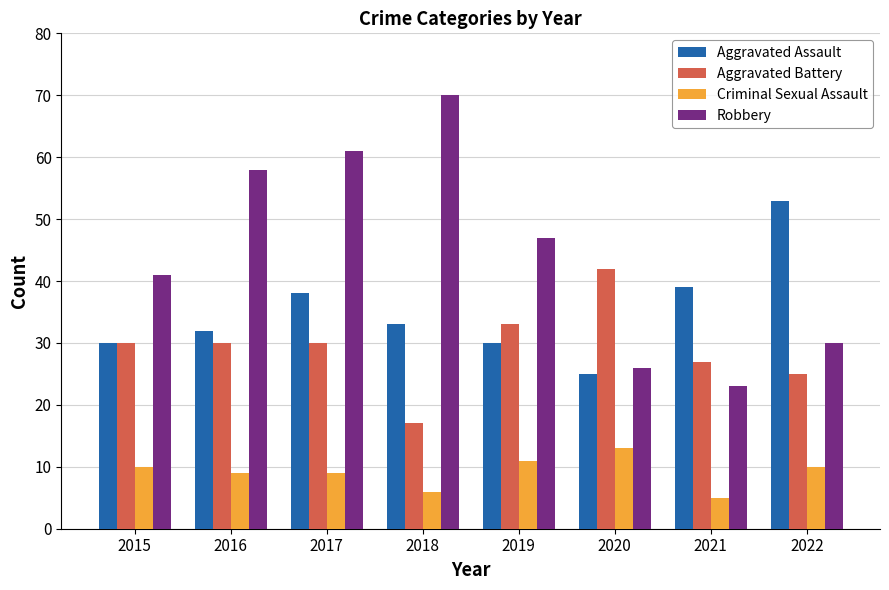

What is the sum of the Criminal Sexual Assault values at 2017 and 2020?

22